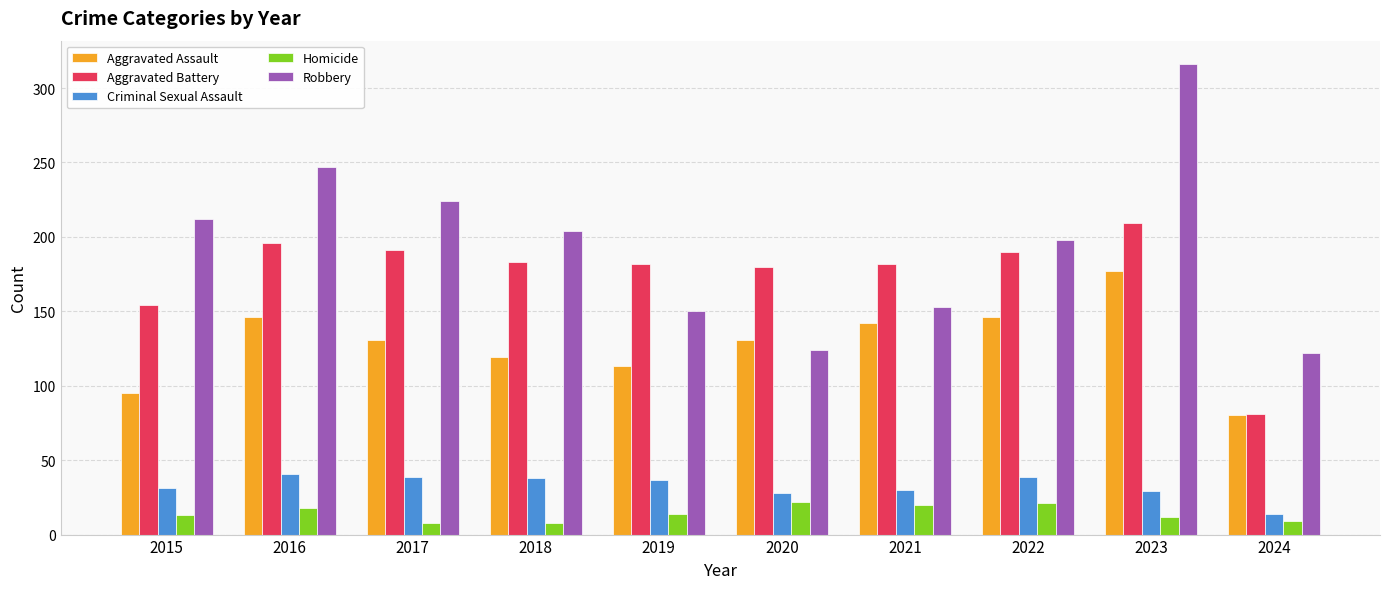

What is the value of the Aggravated Assault bar at the 8th from the left?

146